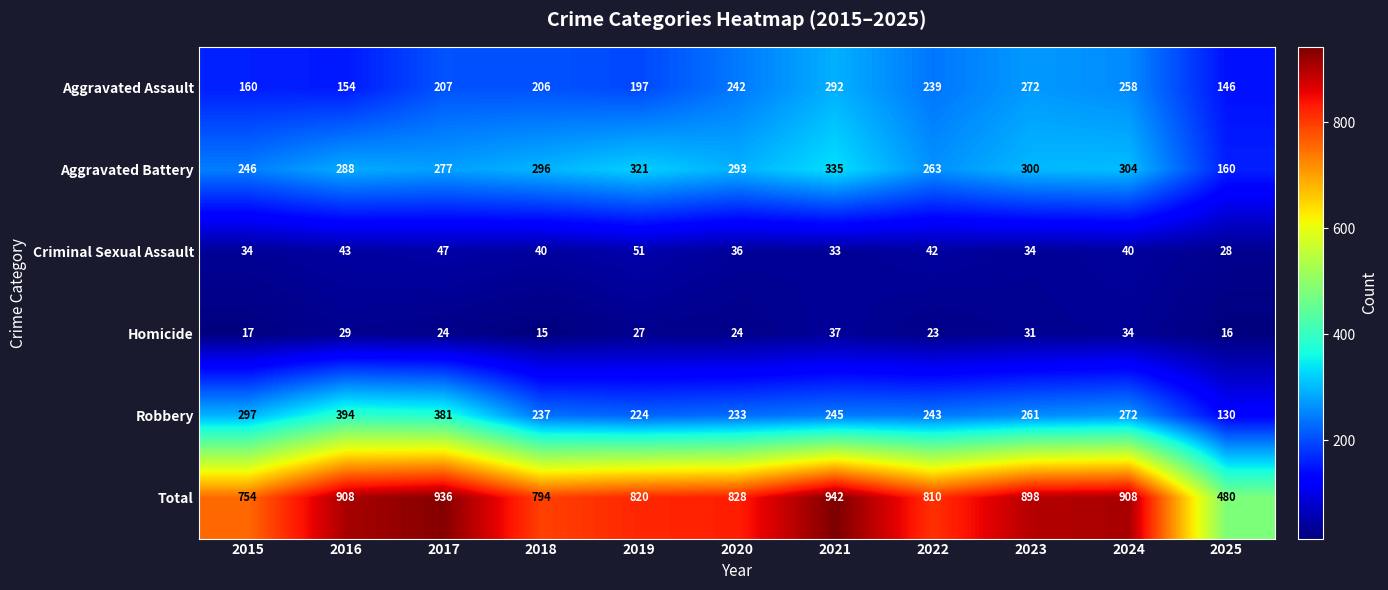

Is it true that Homicide equals 32 at 2017?

False